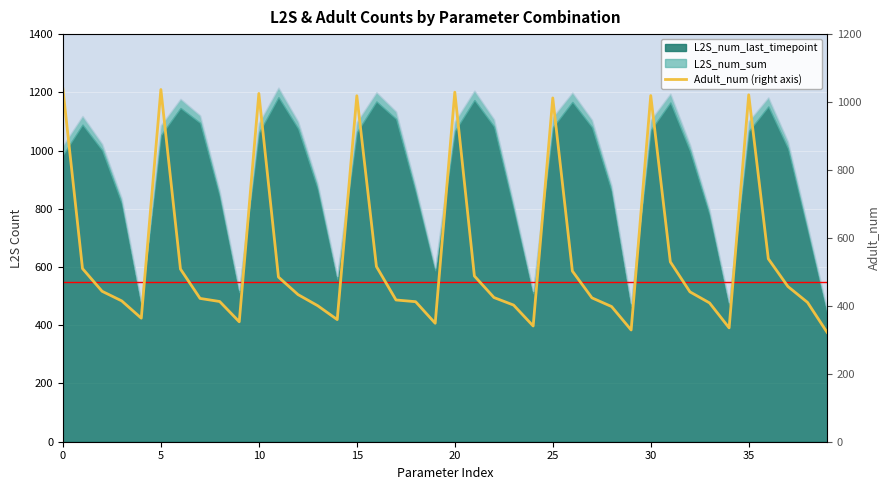

What is the value of the 22nd point from the left?

487.8